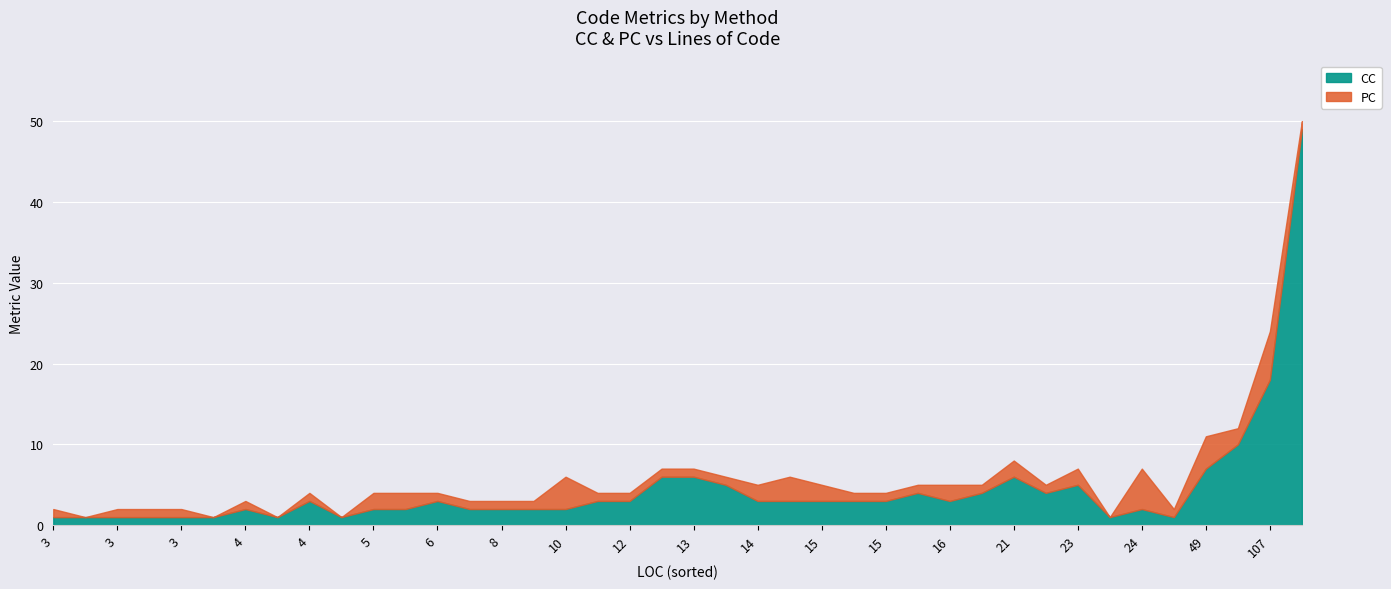

At how many categories does at least one series exceed 37?

1